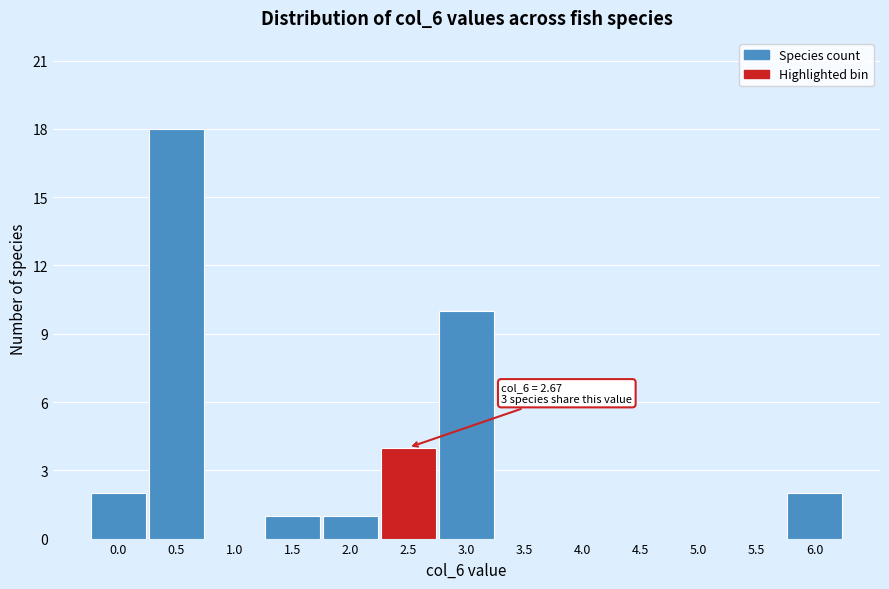

Reading right to left, extract all data points from this chart.

6.0=2	5.5=0	5.0=0	4.5=0	4.0=0	3.5=0	3.0=10	2.5=4	2.0=1	1.5=1	1.0=0	0.5=18	0.0=2